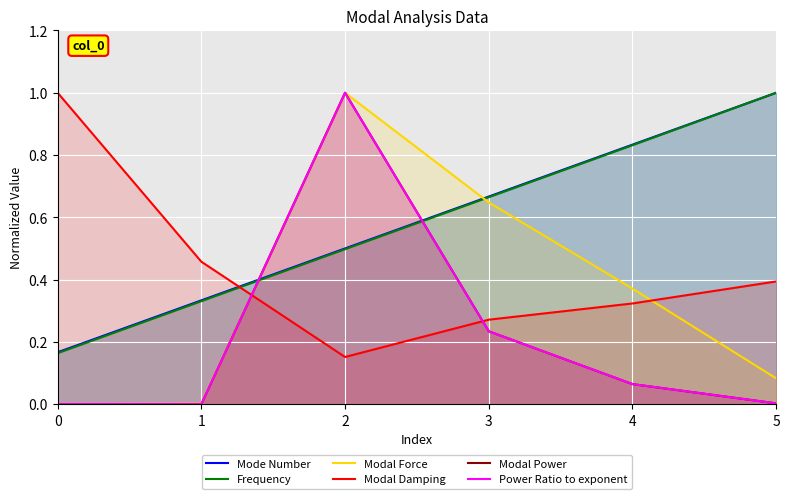

Rank the series by their maximum value, from lowest to highest.

Mode Number, Frequency, Modal Force, Modal Damping, Modal Power, Power Ratio to exponent